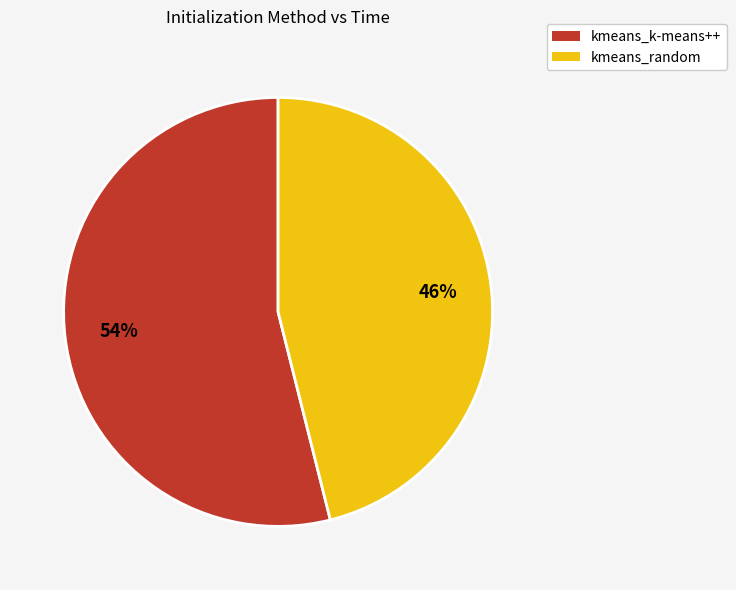

Does kmeans_k-means++ account for over 50% of the chart?

Yes